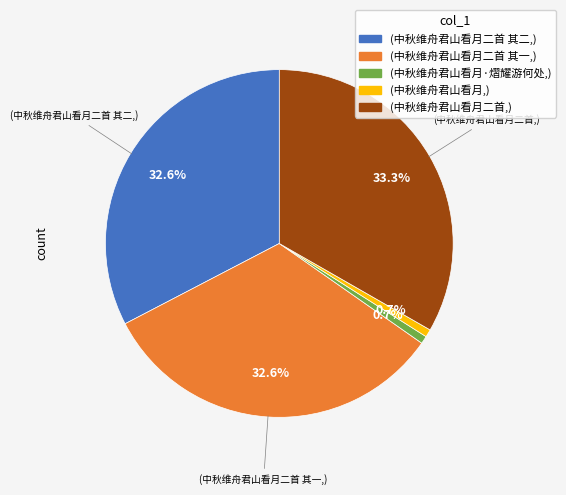

Is there a majority slice in this chart?

No